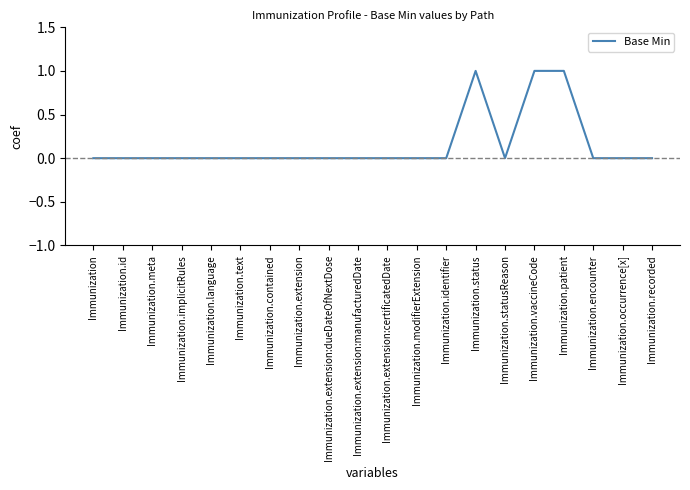

Reading left to right, extract all data points from this chart.

0	0	0	0	0	0	0	0	0	0	0	0	0	1	0	1	1	0	0	0